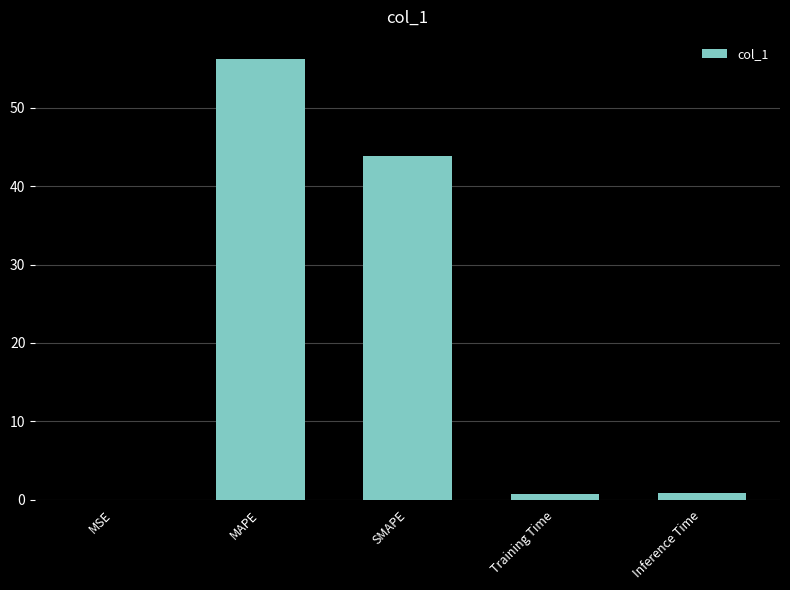

Between SMAPE and MSE, which is larger?

SMAPE